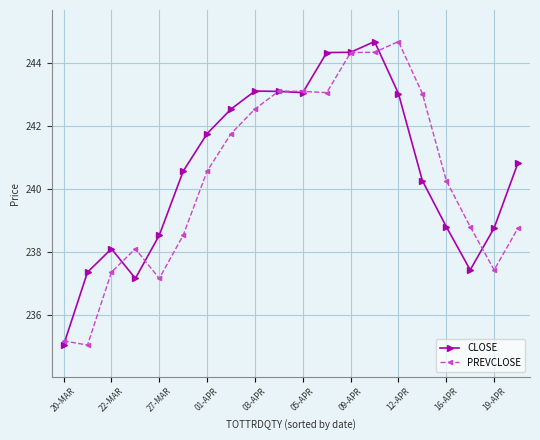

What is the maximum value for PREVCLOSE?

244.7